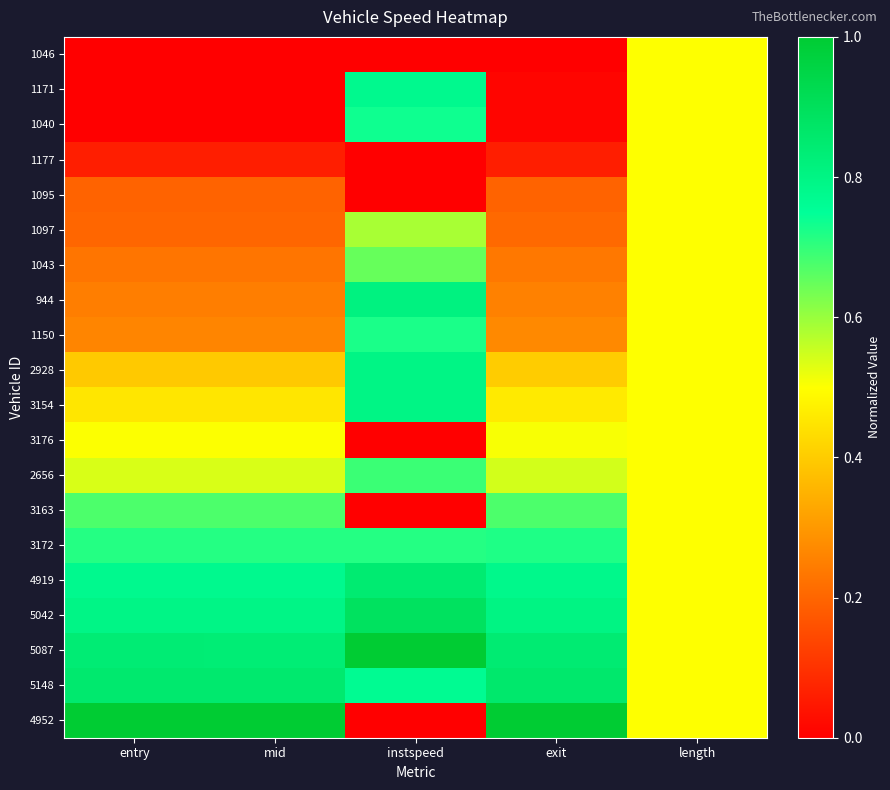

Rank the series at exit from lowest to highest value.

1046, 1171, 1040, 1177, 1095, 1097, 1043, 944, 1150, 2928, 3154, 3176, 2656, 3163, 3172, 4919, 5042, 5087, 5148, 4952